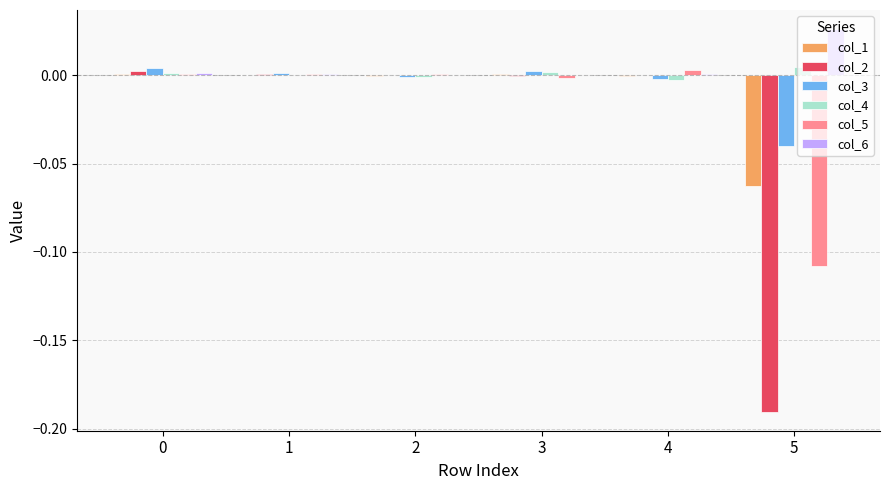

The value of col_3 at 3 is 0.0. True or false?

True